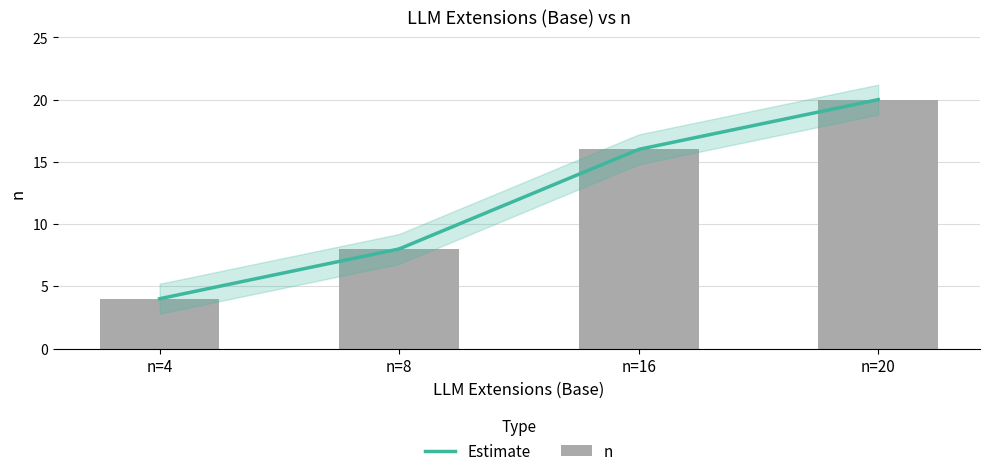

The chart shows a value of 1 at n=4. True or false?

False